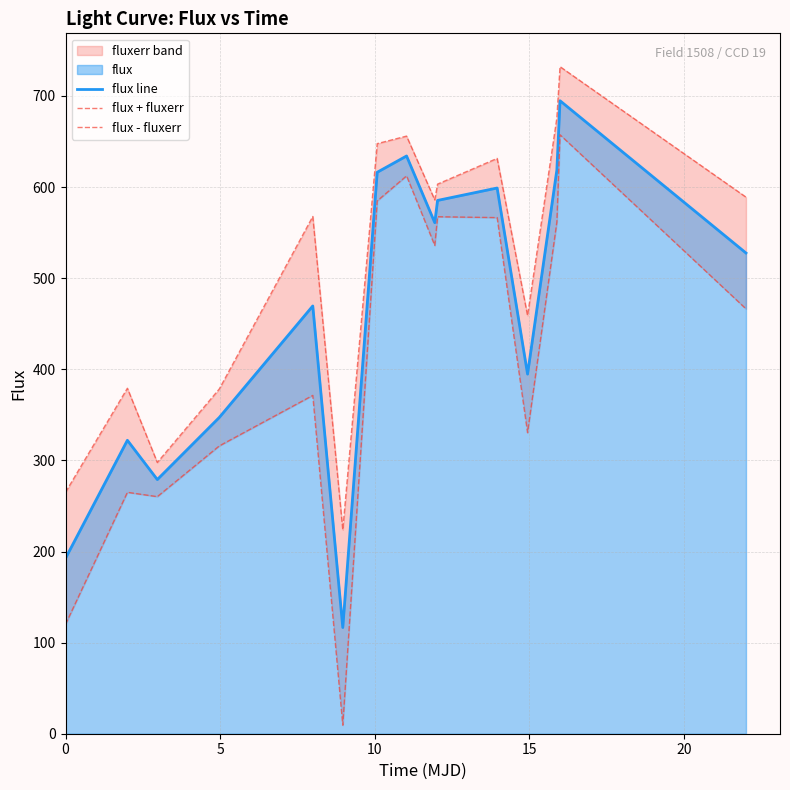

Does the chart display data point markers on the line(s)?

No